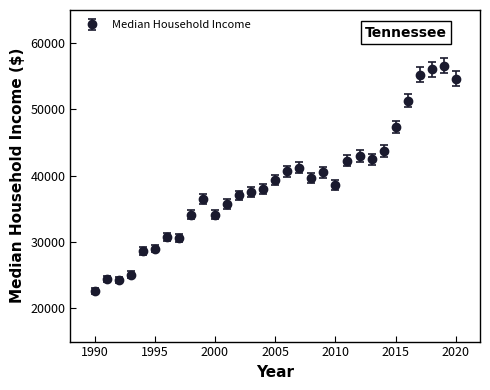

What is the smallest value displayed?

22592